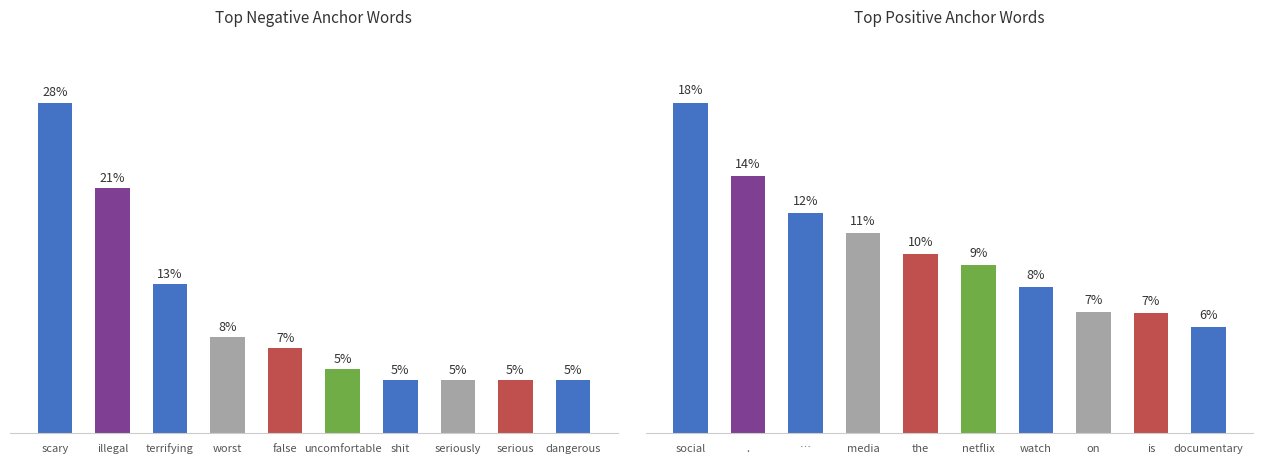

How many data points are above 9?

6